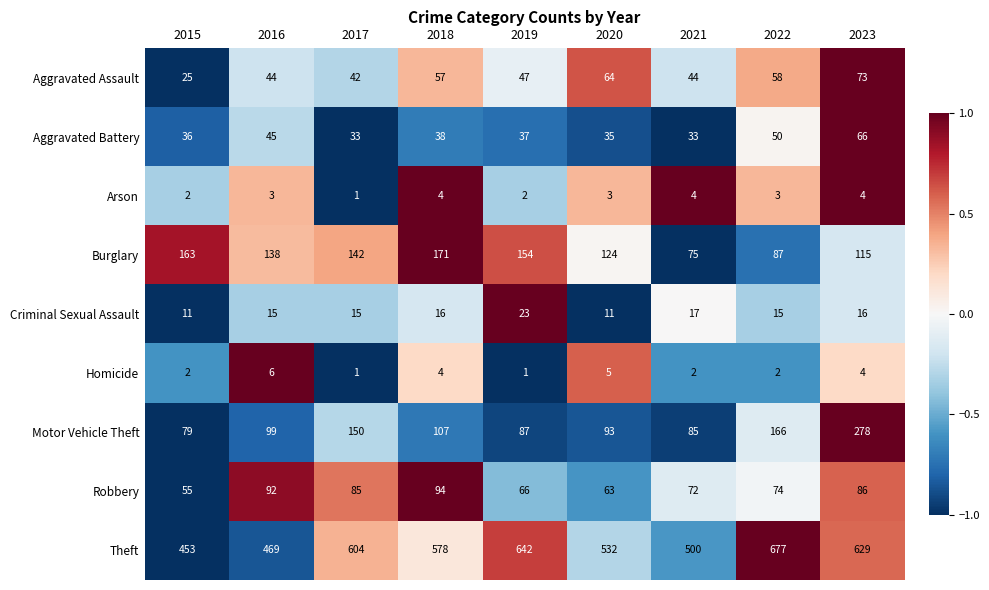

What is the difference between the second highest and second lowest values in the Robbery series?

29